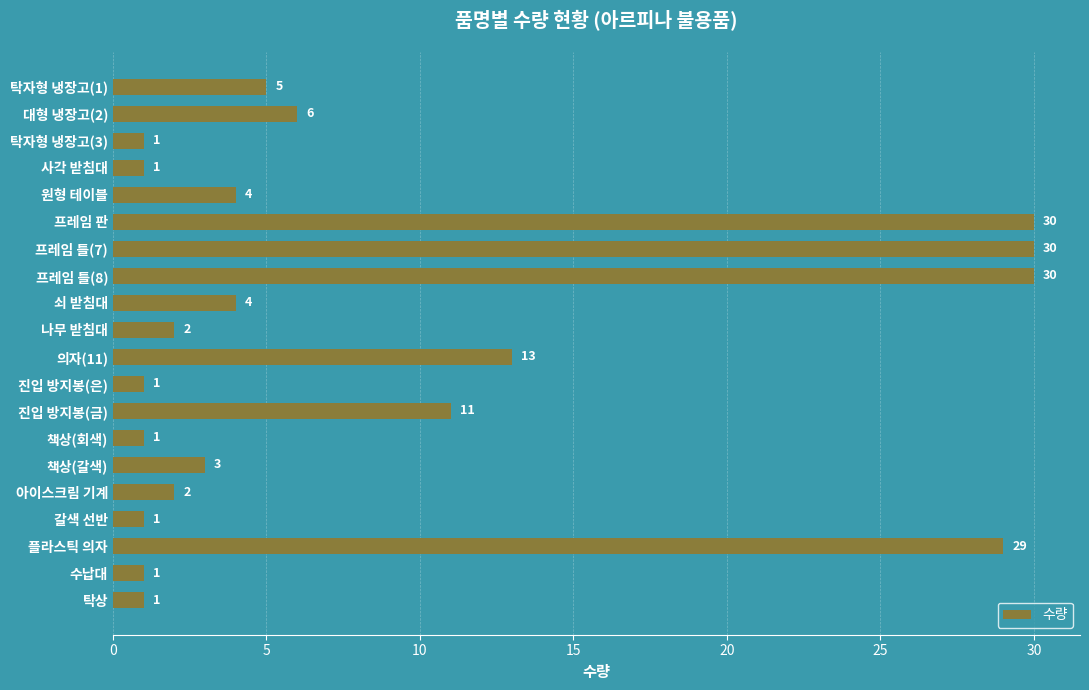

Does the chart contain any negative values?

No